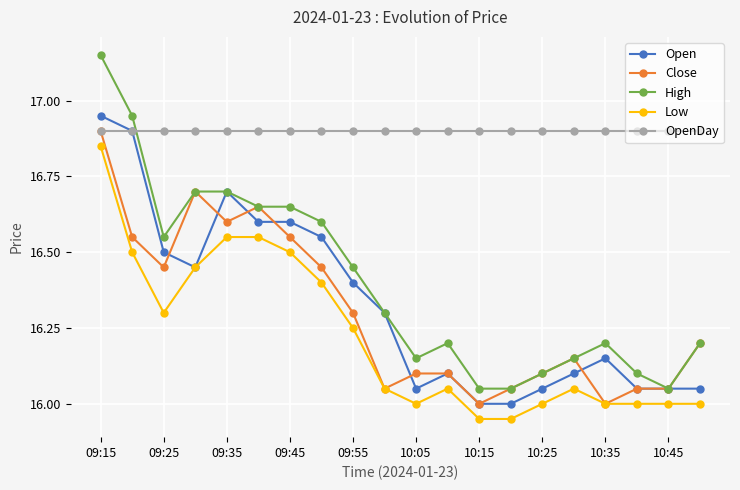

Count the number of categories in the chart.

20